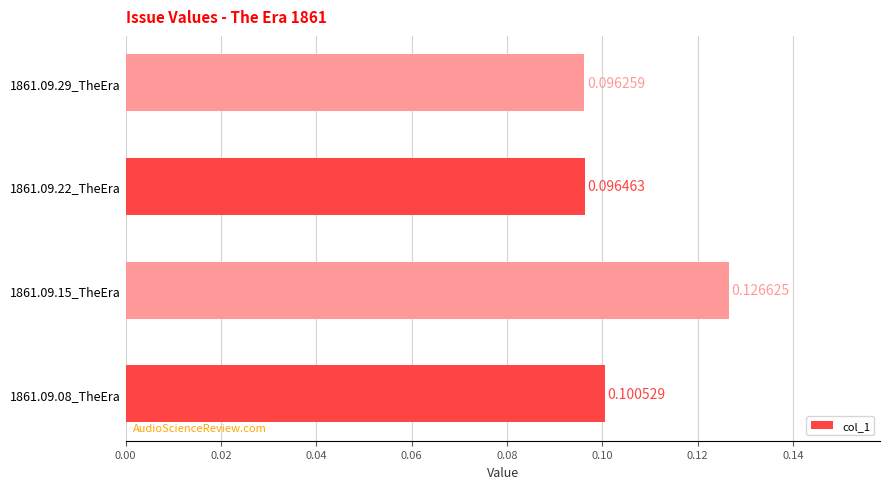

List the labels in order of value, smallest first.

1861.09.29_TheEra, 1861.09.22_TheEra, 1861.09.08_TheEra, 1861.09.15_TheEra